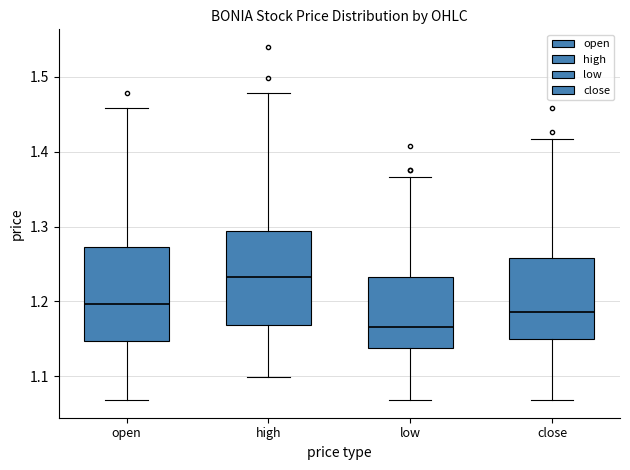

Which box's median line is the lowest?

low